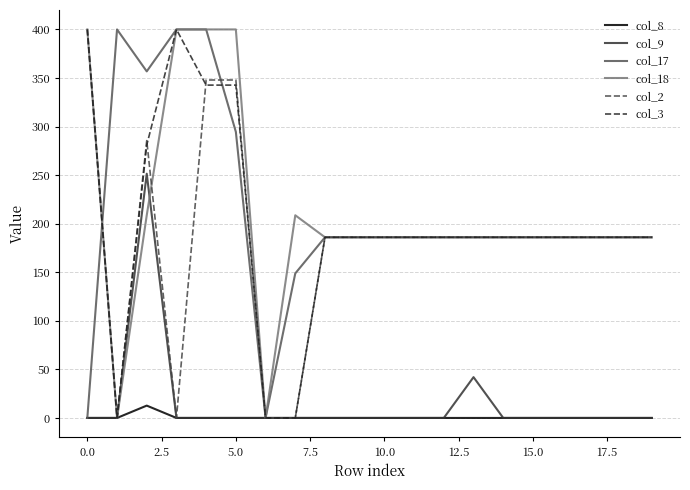

What is the maximum value for col_17?

400.0